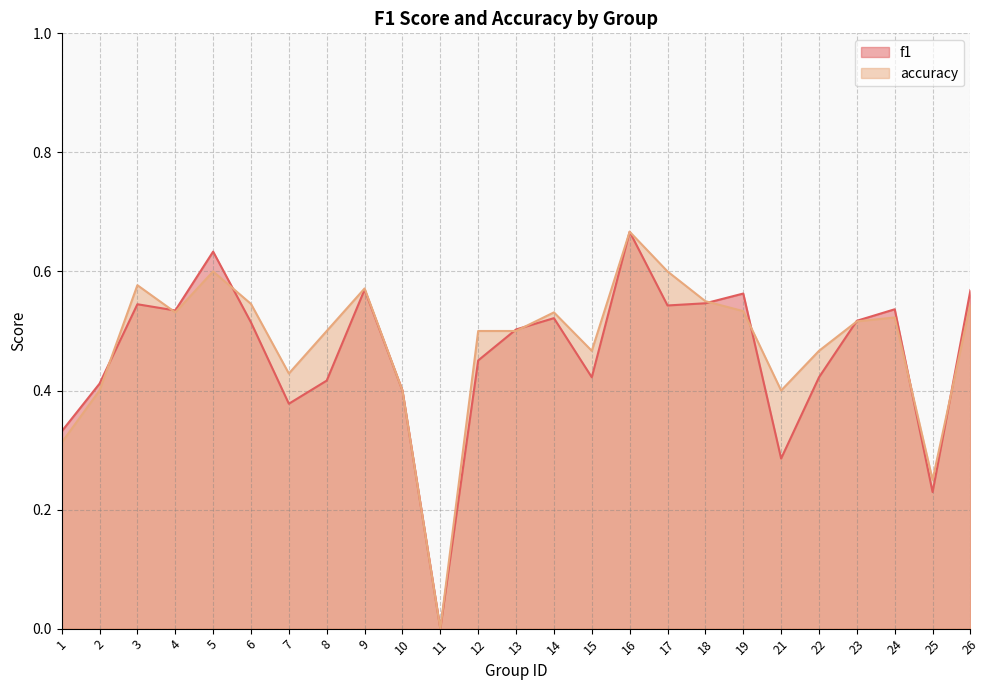

Reading right to left, list all the values displayed in this chart.

f1: 0.6	0.2	0.5	0.5	0.4	0.3	0.6	0.5	0.5	0.7	0.4	0.5	0.5	0.5	0.0	0.4	0.6	0.4	0.4	0.5	0.6	0.5	0.5	0.4	0.3
accuracy: 0.5	0.2	0.5	0.5	0.5	0.4	0.5	0.6	0.6	0.7	0.5	0.5	0.5	0.5	0.0	0.4	0.6	0.5	0.4	0.5	0.6	0.5	0.6	0.4	0.3